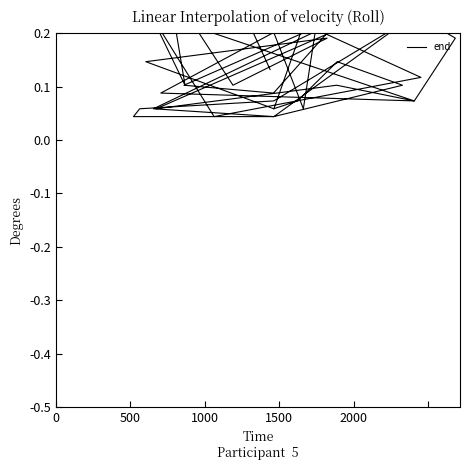

How many interior local valleys (lower than both neighbors) does the data have?

10